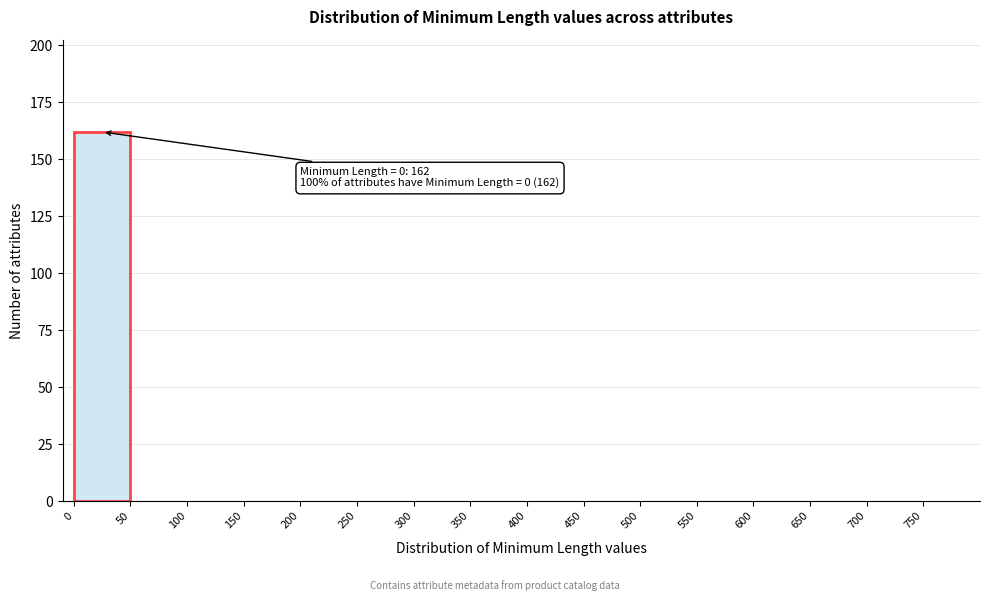

Which range on the x-axis has the tallest bar?

0 to 50